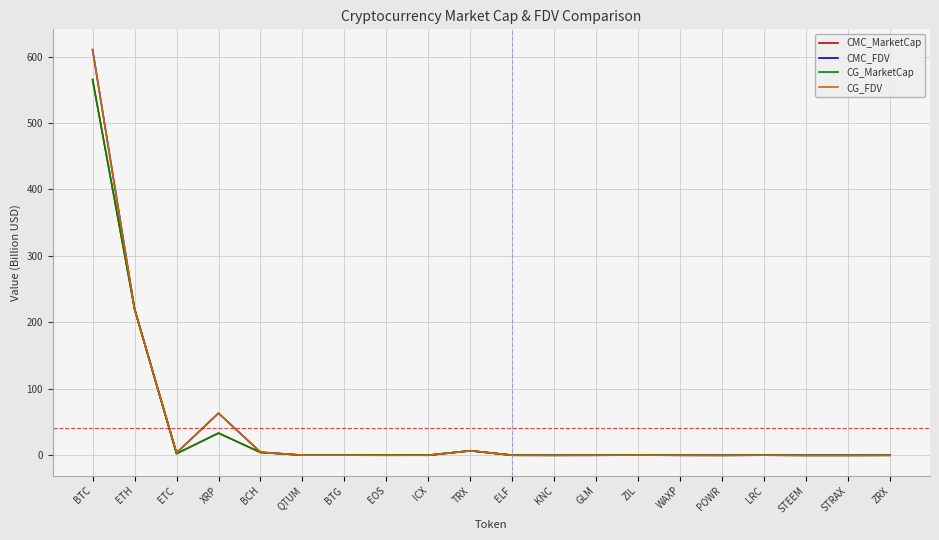

At how many categories does at least one series exceed 110?

2